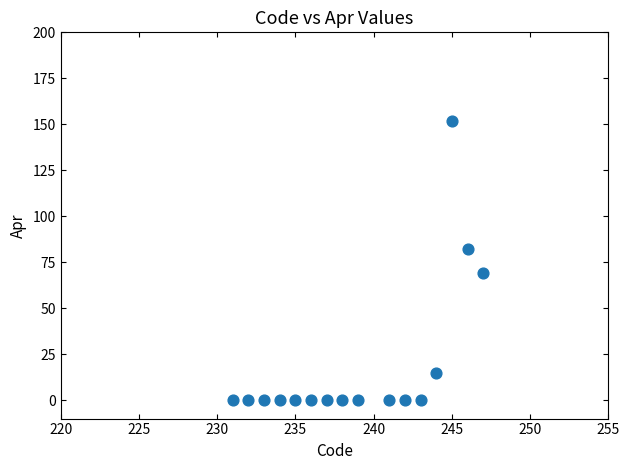

What is the range of X values (max minus min)?

16